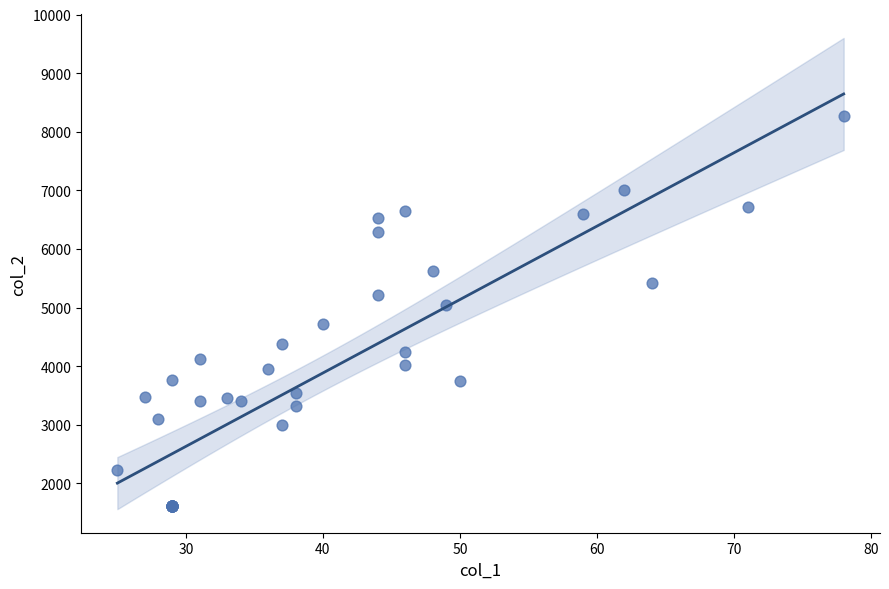

What Y value in the scatter plot is closest to 4950?

5045